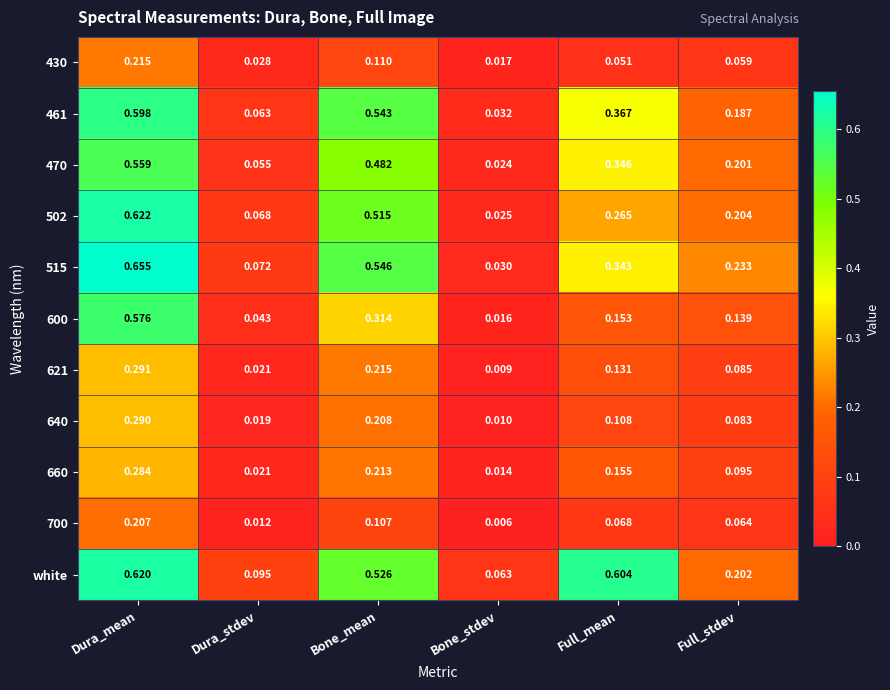

Rank the series by their maximum value, from lowest to highest.

700, 430, 660, 640, 621, 470, 600, 461, white, 502, 515